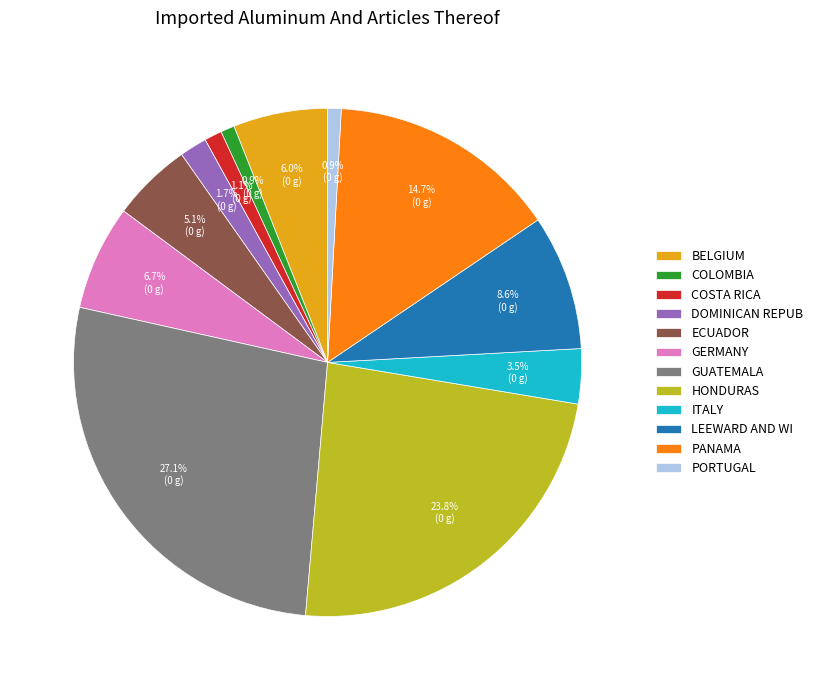

To the nearest percent, what is the average slice percentage?

8%